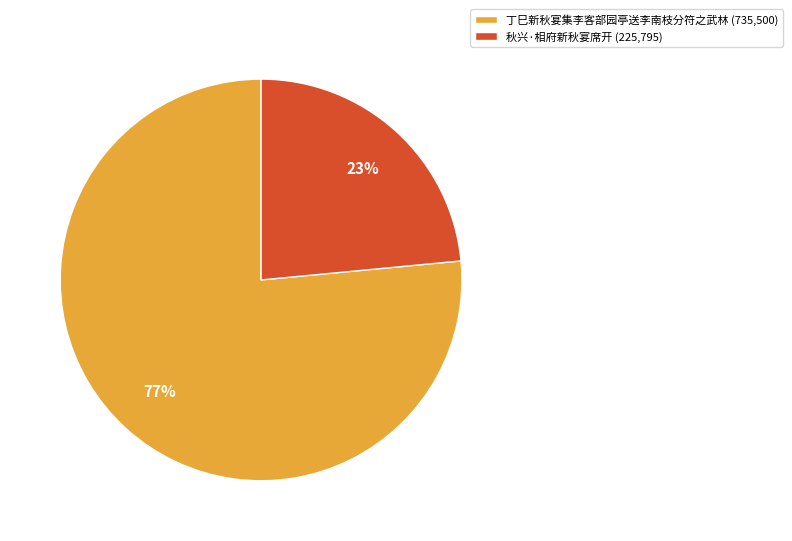

Combined, do 秋兴·相府新秋宴席开 (225,795) and 丁巳新秋宴集李客部园亭送李南枝分符之武林 (735,500) account for over 50%?

Yes